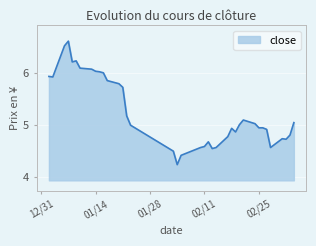

What is the difference between the maximum and minimum values?

2.4